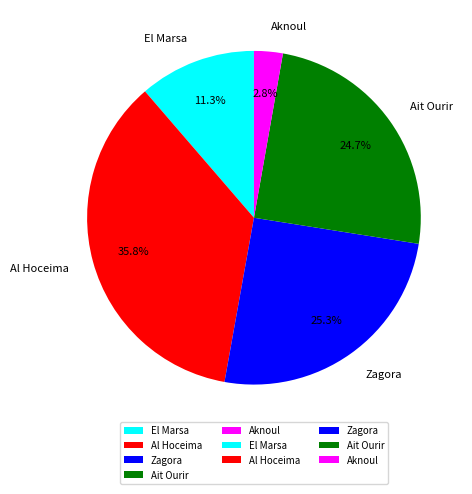

What is the ratio of the value at Aknoul to the value at Al Hoceima?

0.1